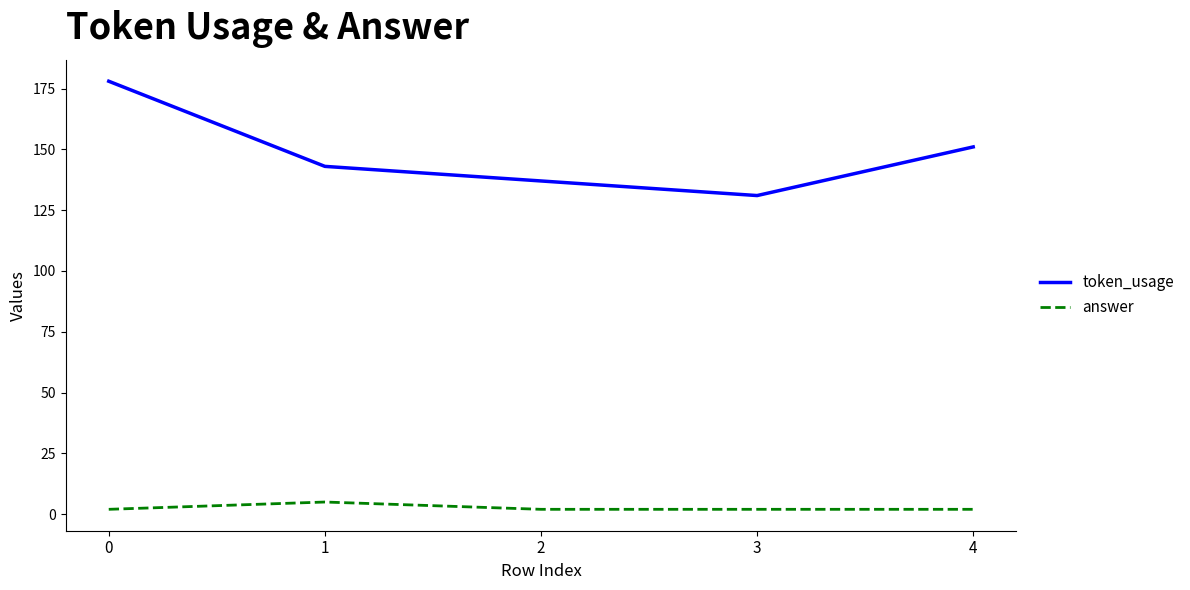

True or false: token_usage and answer cross at least once.

False